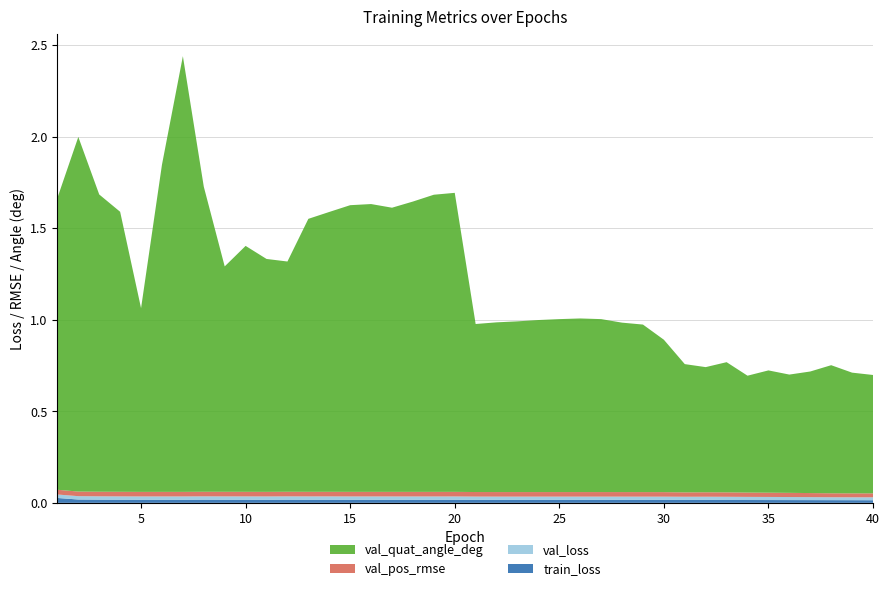

Reading left to right, list all the values displayed in this chart.

train_loss: 1=0.0	2=0.0	3=0.0	4=0.0	5=0.0	6=0.0	7=0.0	8=0.0	9=0.0	10=0.0	11=0.0	12=0.0	13=0.0	14=0.0	15=0.0	16=0.0	17=0.0	18=0.0	19=0.0	20=0.0	21=0.0	22=0.0	23=0.0	24=0.0	25=0.0	26=0.0	27=0.0	28=0.0	29=0.0	30=0.0	31=0.0	32=0.0	33=0.0	34=0.0	35=0.0	36=0.0	37=0.0	38=0.0	39=0.0	40=0.0
val_loss: 1=0.0	2=0.0	3=0.0	4=0.0	5=0.0	6=0.0	7=0.0	8=0.0	9=0.0	10=0.0	11=0.0	12=0.0	13=0.0	14=0.0	15=0.0	16=0.0	17=0.0	18=0.0	19=0.0	20=0.0	21=0.0	22=0.0	23=0.0	24=0.0	25=0.0	26=0.0	27=0.0	28=0.0	29=0.0	30=0.0	31=0.0	32=0.0	33=0.0	34=0.0	35=0.0	36=0.0	37=0.0	38=0.0	39=0.0	40=0.0
val_pos_rmse: 1=0.0	2=0.0	3=0.0	4=0.0	5=0.0	6=0.0	7=0.0	8=0.0	9=0.0	10=0.0	11=0.0	12=0.0	13=0.0	14=0.0	15=0.0	16=0.0	17=0.0	18=0.0	19=0.0	20=0.0	21=0.0	22=0.0	23=0.0	24=0.0	25=0.0	26=0.0	27=0.0	28=0.0	29=0.0	30=0.0	31=0.0	32=0.0	33=0.0	34=0.0	35=0.0	36=0.0	37=0.0	38=0.0	39=0.0	40=0.0
val_quat_angle_deg: 1=1.6	2=1.9	3=1.6	4=1.5	5=1.0	6=1.8	7=2.4	8=1.7	9=1.2	10=1.3	11=1.3	12=1.3	13=1.5	14=1.5	15=1.6	16=1.6	17=1.6	18=1.6	19=1.6	20=1.6	21=0.9	22=0.9	23=0.9	24=0.9	25=0.9	26=0.9	27=0.9	28=0.9	29=0.9	30=0.8	31=0.7	32=0.7	33=0.7	34=0.6	35=0.7	36=0.6	37=0.7	38=0.7	39=0.7	40=0.6